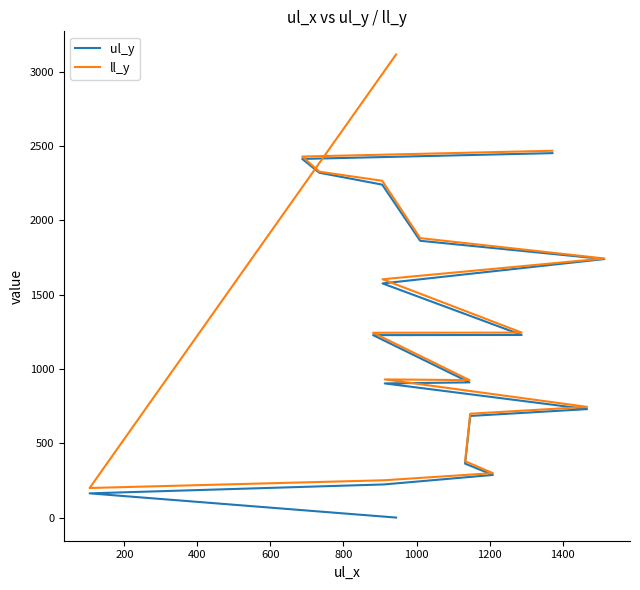

Rank the series by their average value, from highest to lowest.

ll_y, ul_y